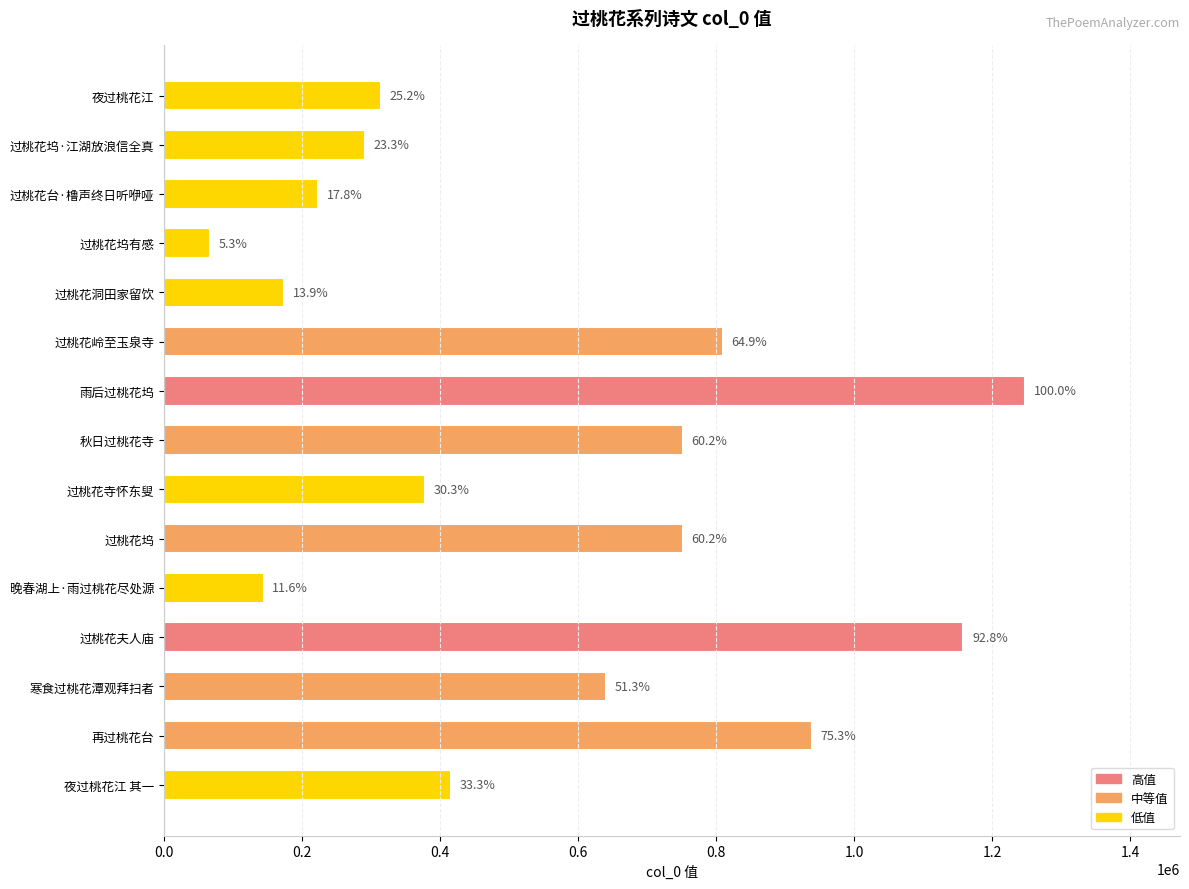

Are the bars grouped side by side (vs. stacked)?

No